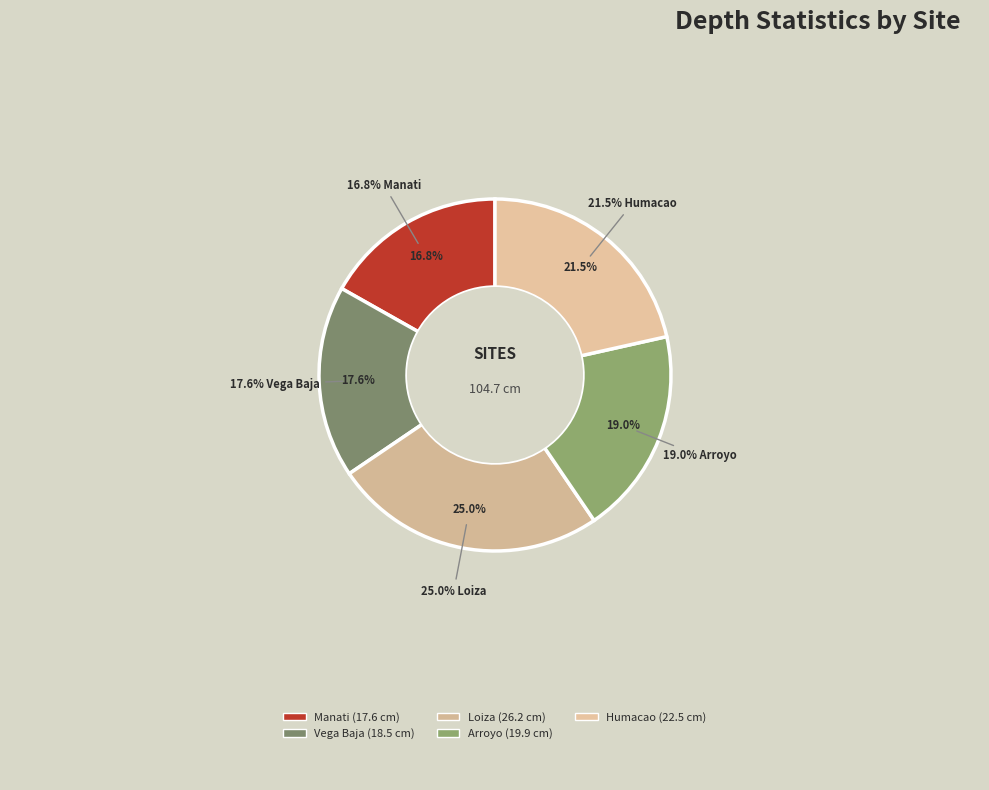

To the nearest percent, what portion does Humacao represent?

21%